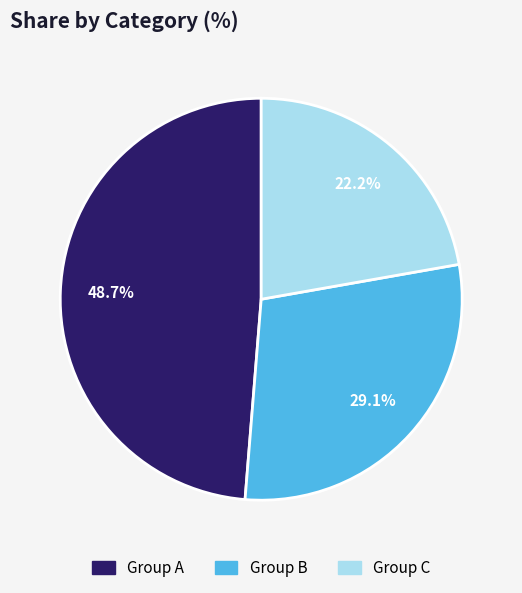

Count the number of slices in the pie.

3